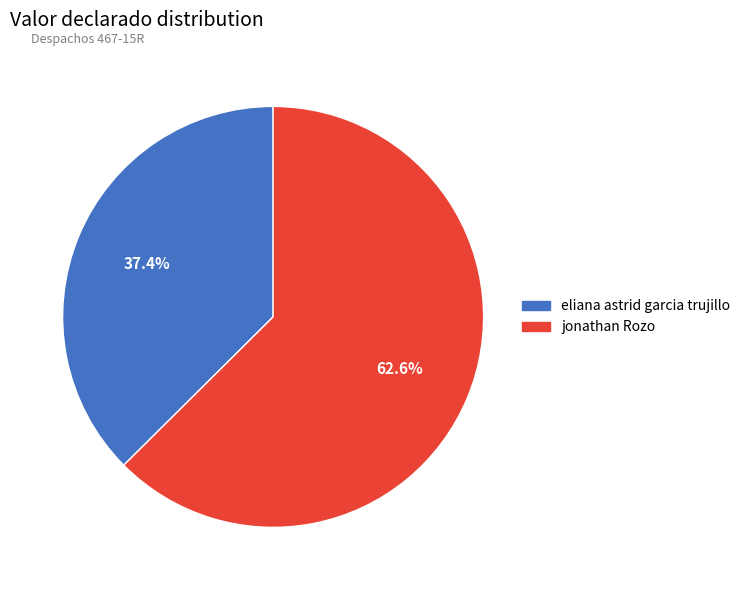

Is it true that jonathan Rozo is 56% of the pie?

False